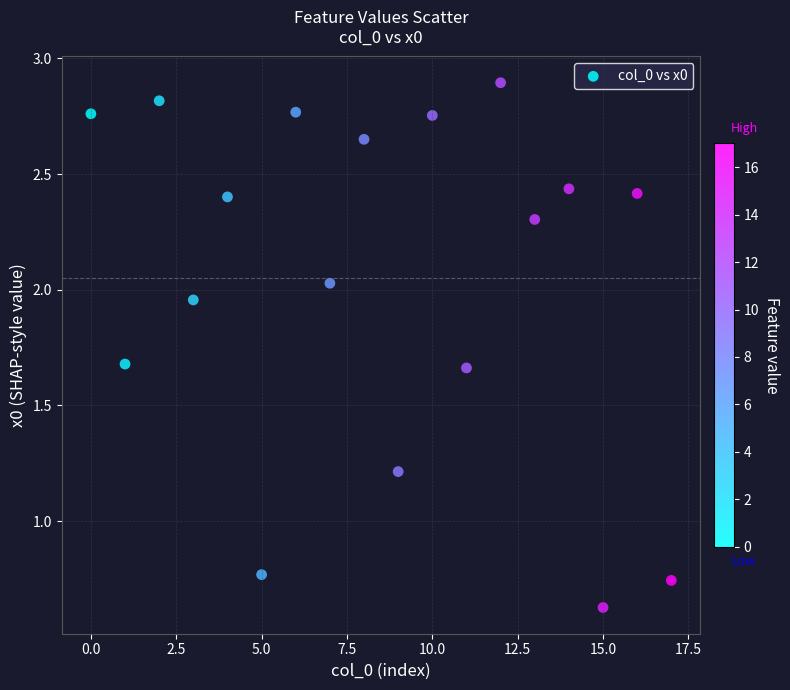

What is the range of Y values (max minus min)?

2.3